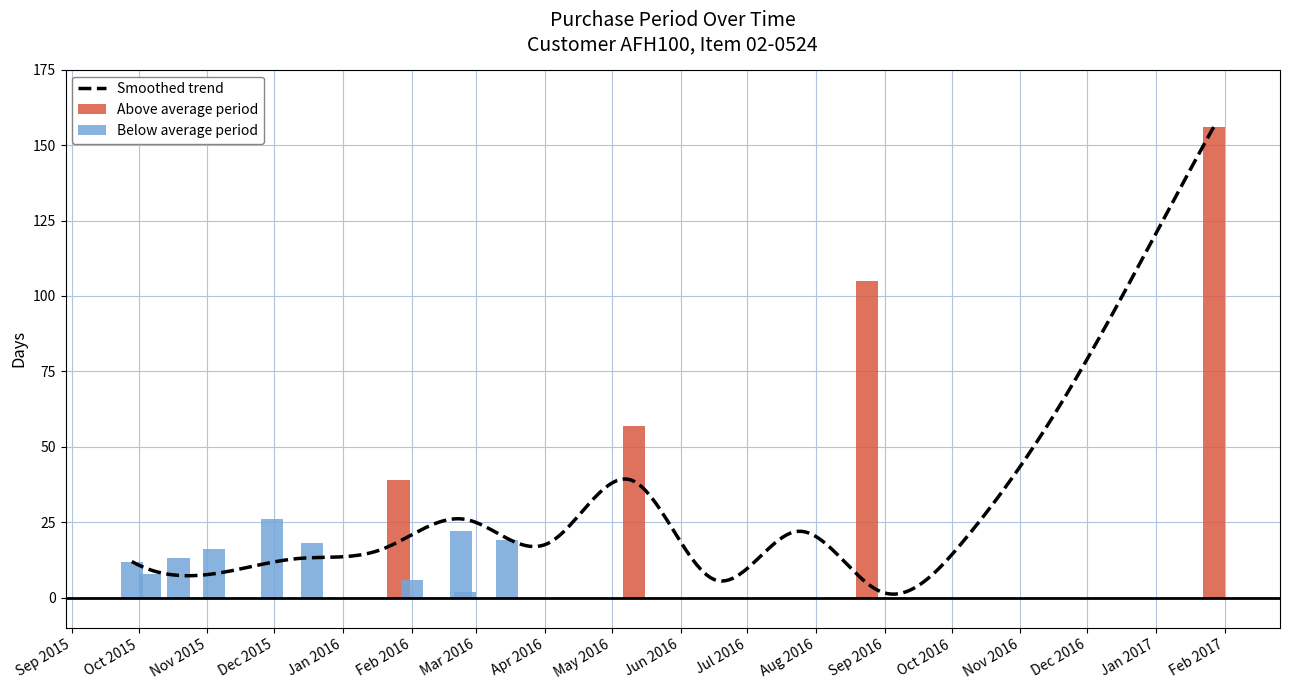

What is the difference between the maximum and minimum values?

154